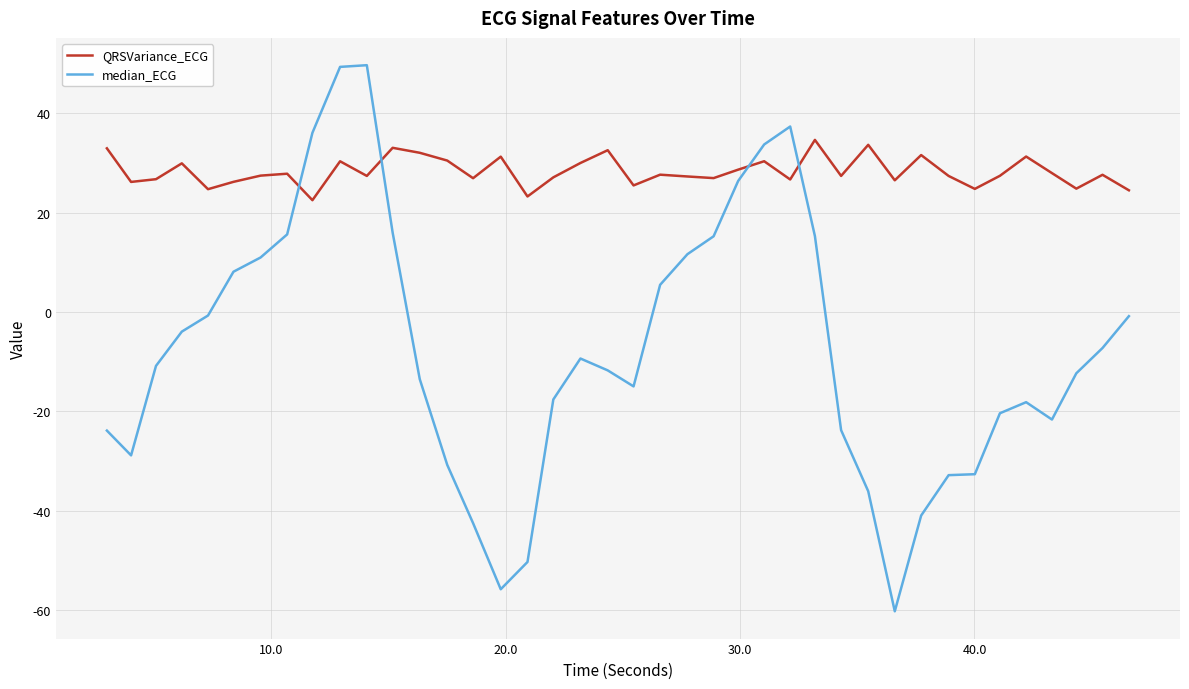

True or false: median_ECG and QRSVariance_ECG cross at least once.

True